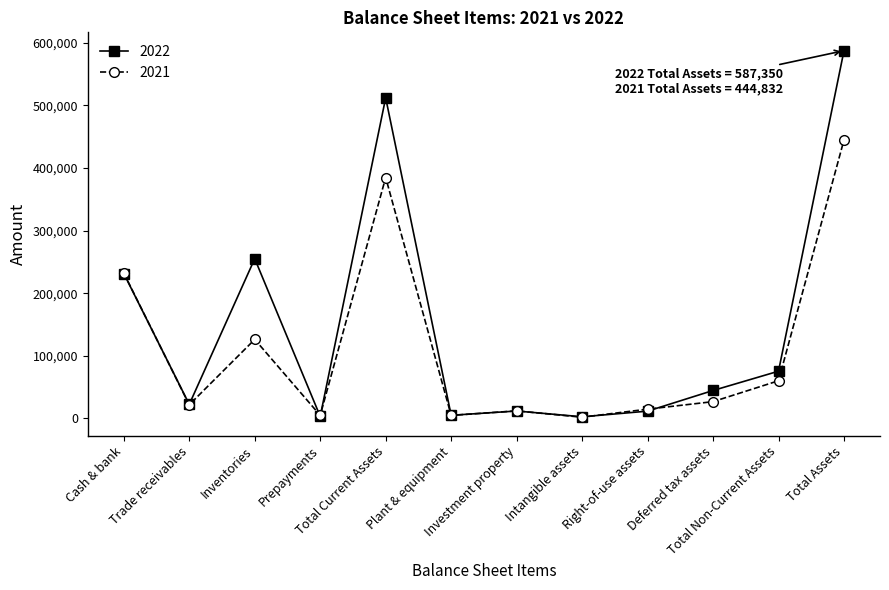

What is the spread (max minus min) of values at Total Current Assets?

127242